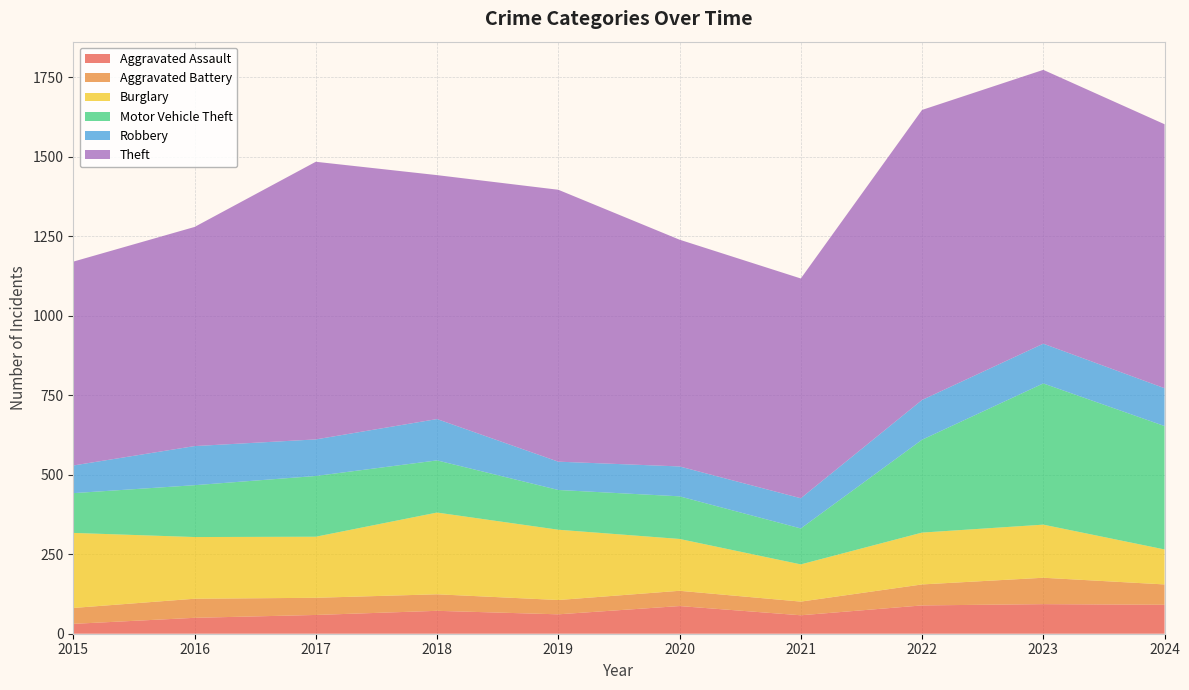

Reading left to right, what are all the values shown in this chart?

Aggravated Assault: 2015=31	2016=50	2017=59	2018=72	2019=61	2020=87	2021=58	2022=89	2023=93	2024=91
Aggravated Battery: 2015=50	2016=60	2017=54	2018=52	2019=45	2020=48	2021=43	2022=66	2023=83	2024=64
Burglary: 2015=236	2016=194	2017=192	2018=257	2019=221	2020=163	2021=117	2022=163	2023=167	2024=110
Motor Vehicle Theft: 2015=125	2016=163	2017=191	2018=164	2019=125	2020=134	2021=113	2022=292	2023=444	2024=388
Robbery: 2015=87	2016=123	2017=115	2018=130	2019=89	2020=94	2021=95	2022=125	2023=125	2024=119
Theft: 2015=641	2016=689	2017=873	2018=767	2019=855	2020=713	2021=691	2022=912	2023=861	2024=830